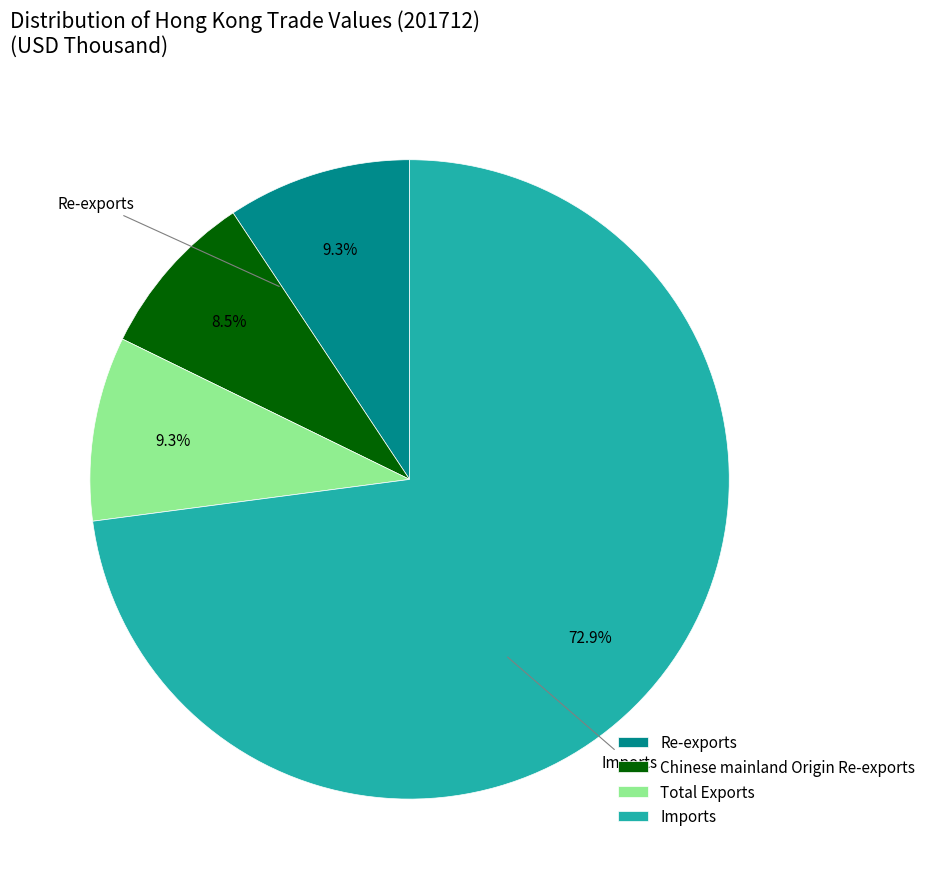

Does any single category account for the majority?

Yes